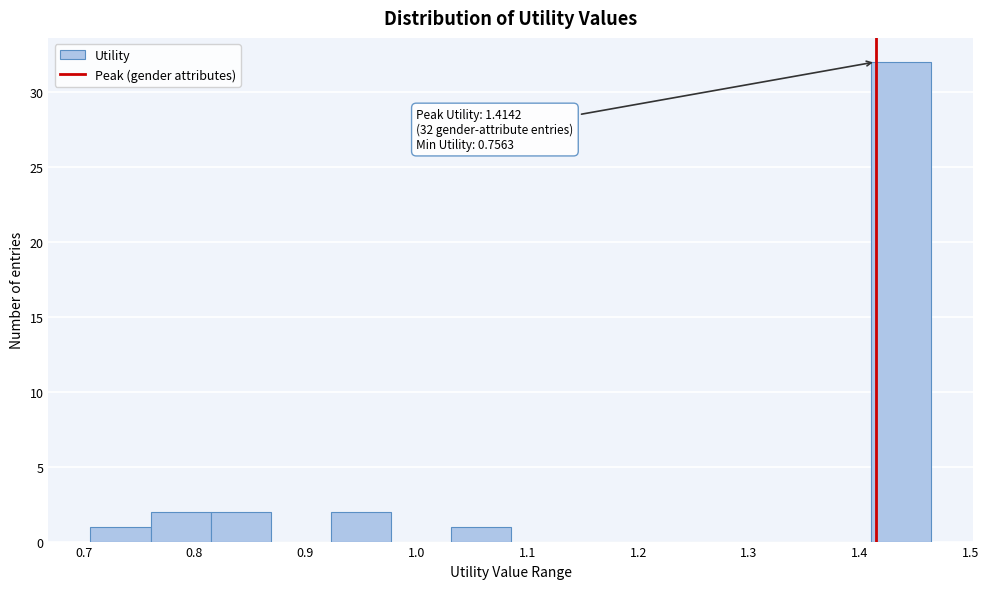

Over which range of the x-axis is the bar tallest?

1.41 to 1.46